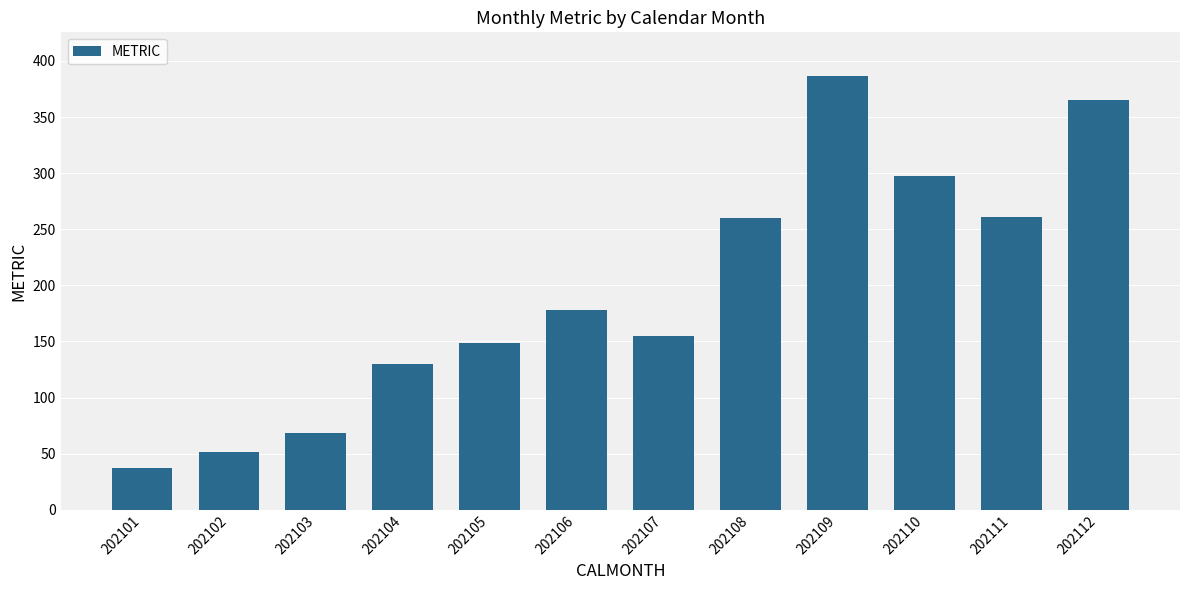

What is the value of the 2nd bar from the left?

51.1